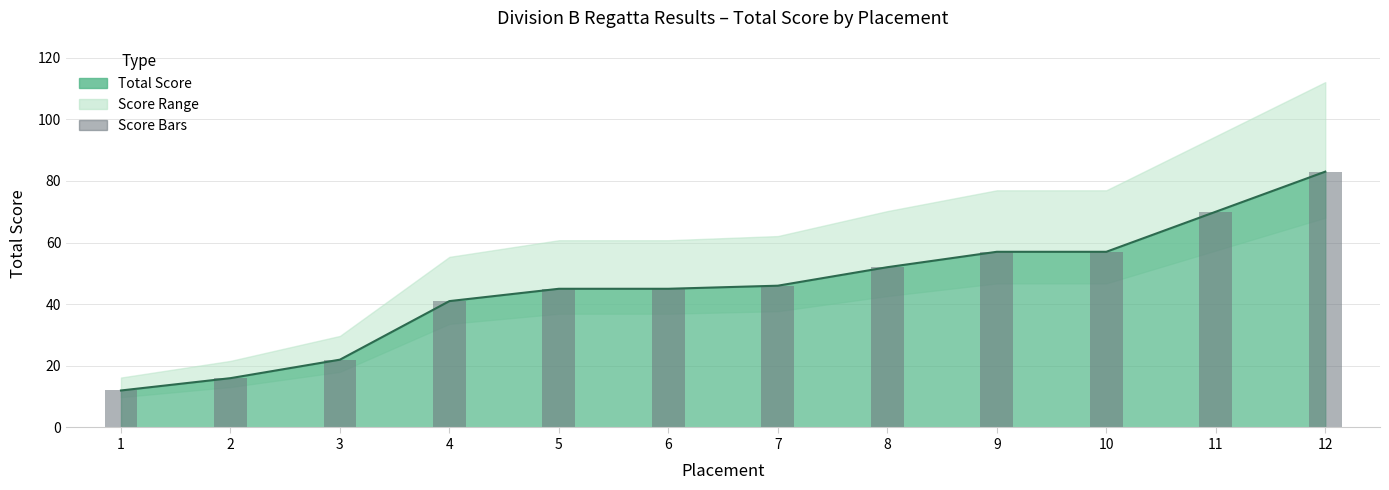

What is the difference between the maximum and minimum values in the Score Bars series?

71